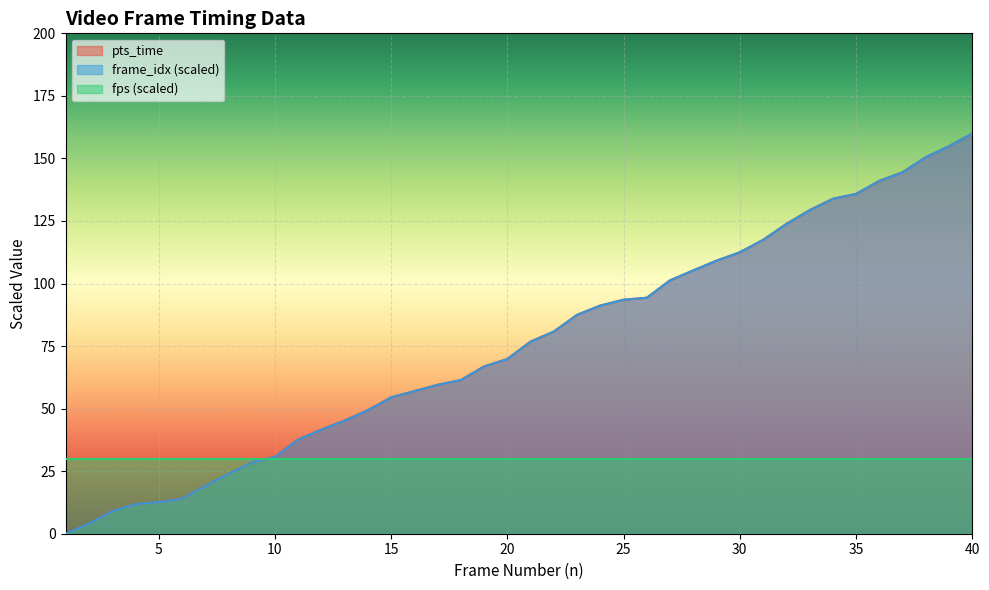

What is the difference between the second highest and second lowest values in the pts_time series?

150.9